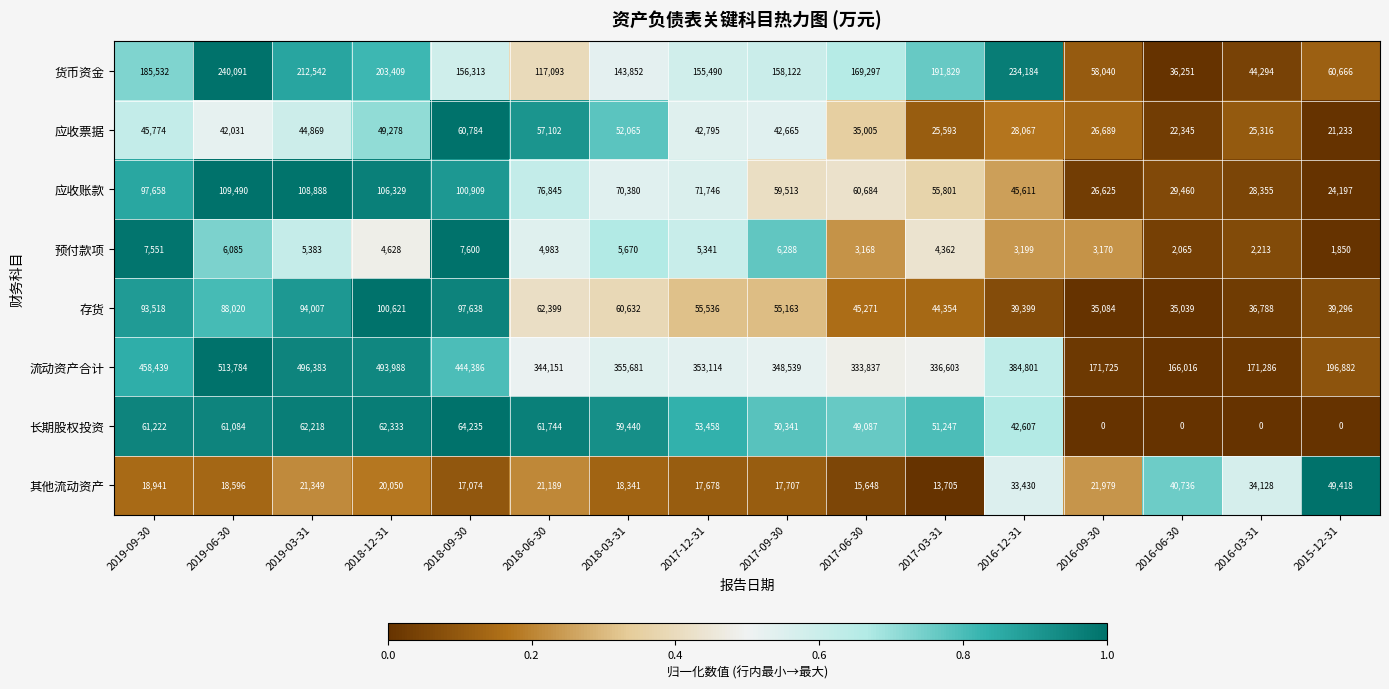

Between 2017-09-30 and 2016-12-31, which series saw the biggest shift?

货币资金